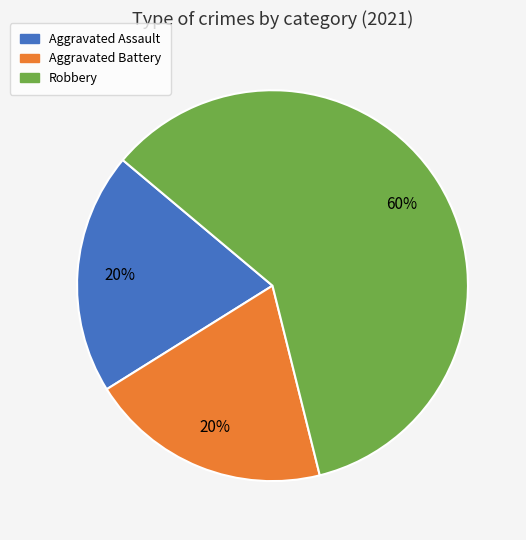

To the nearest percent, what is the average slice percentage?

33%